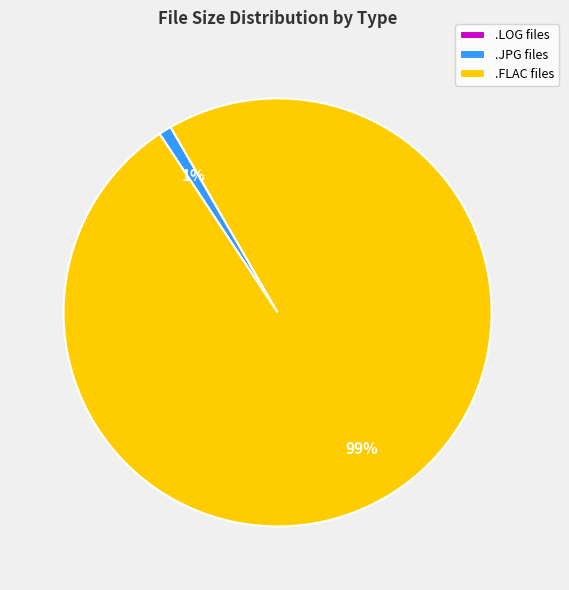

To the nearest percent, what is the difference between the largest and smallest slice percentages?

99%